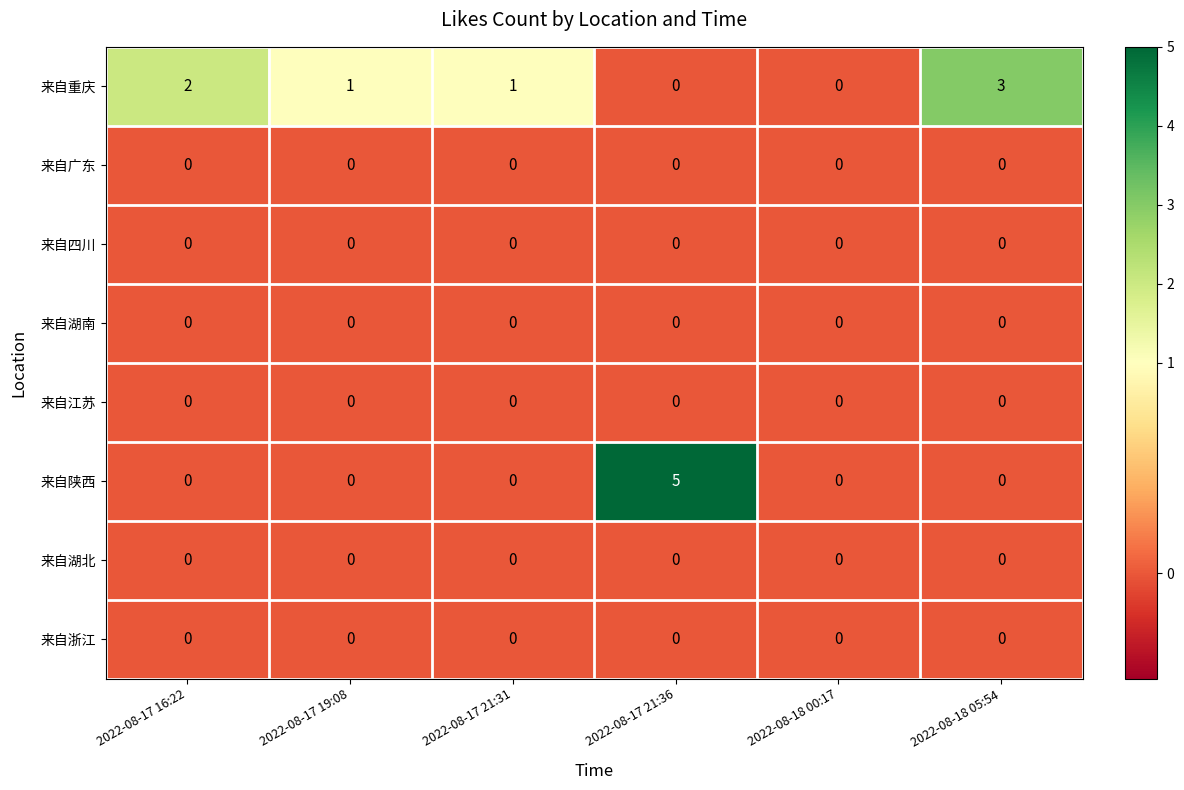

Which series has the largest range (max minus min)?

来自陕西